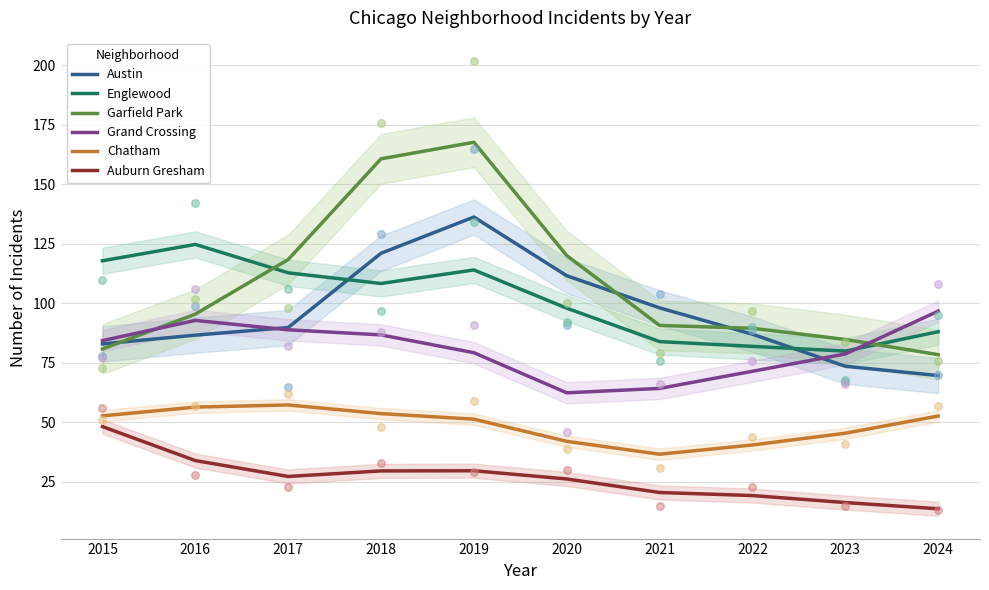

What is the total value across all series at 2020?

460.5